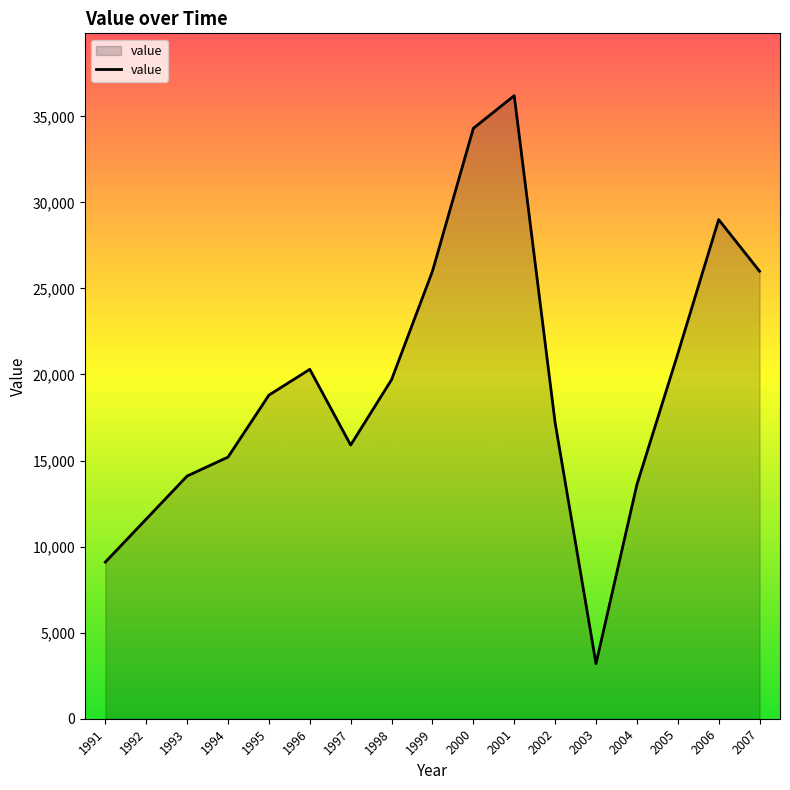

At which category does the data reach its first local peak?

1996